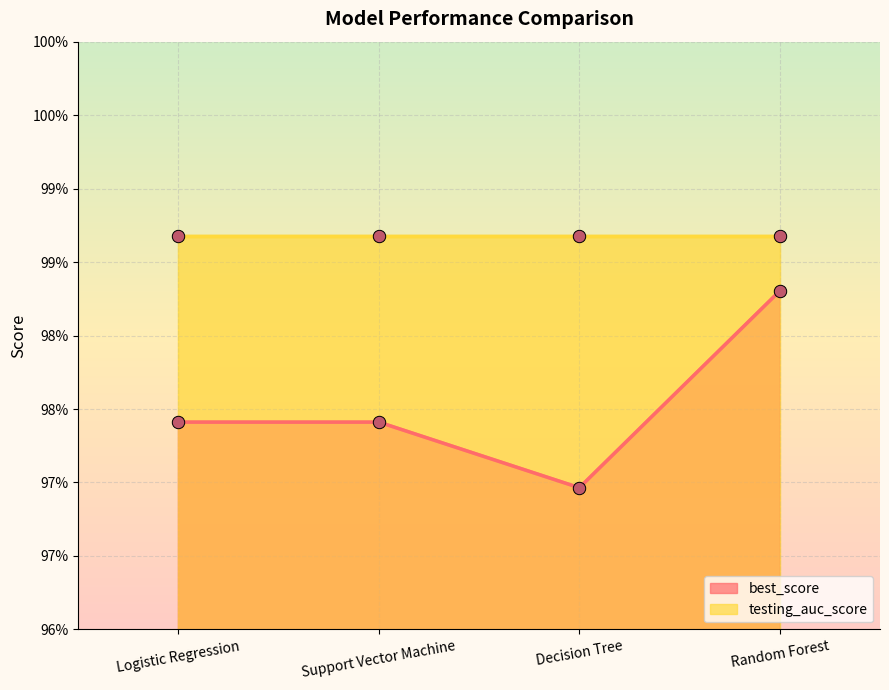

Which series has the largest Y range (max minus min)?

best_score